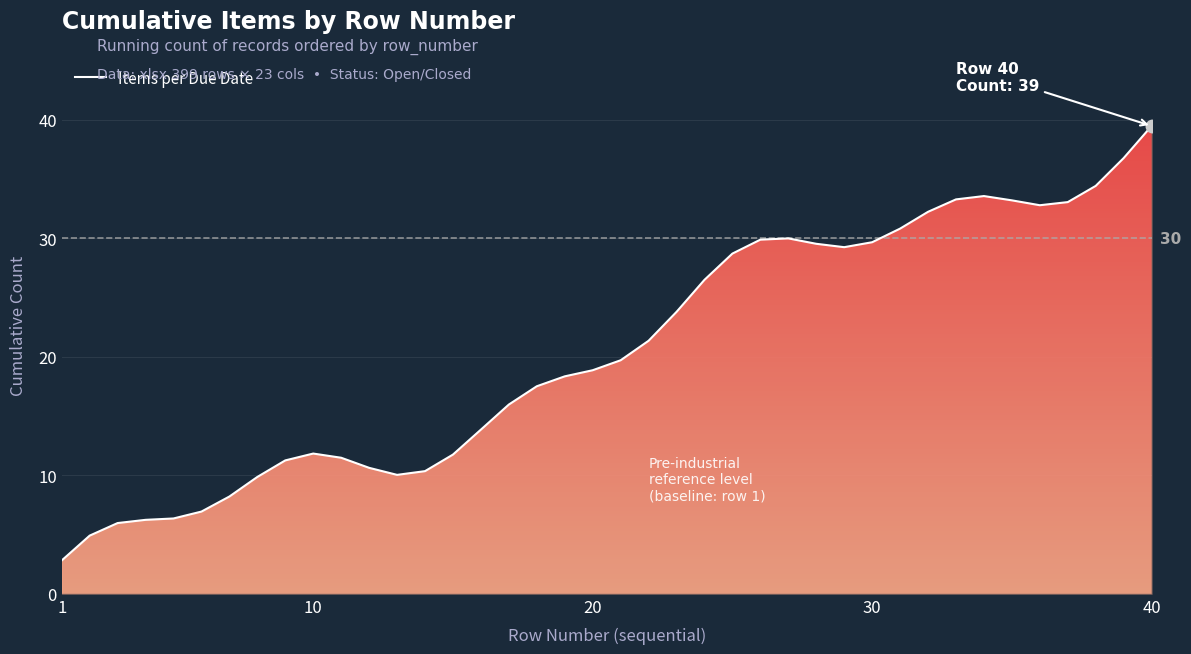

What is the minimum value shown in the chart?

2.8